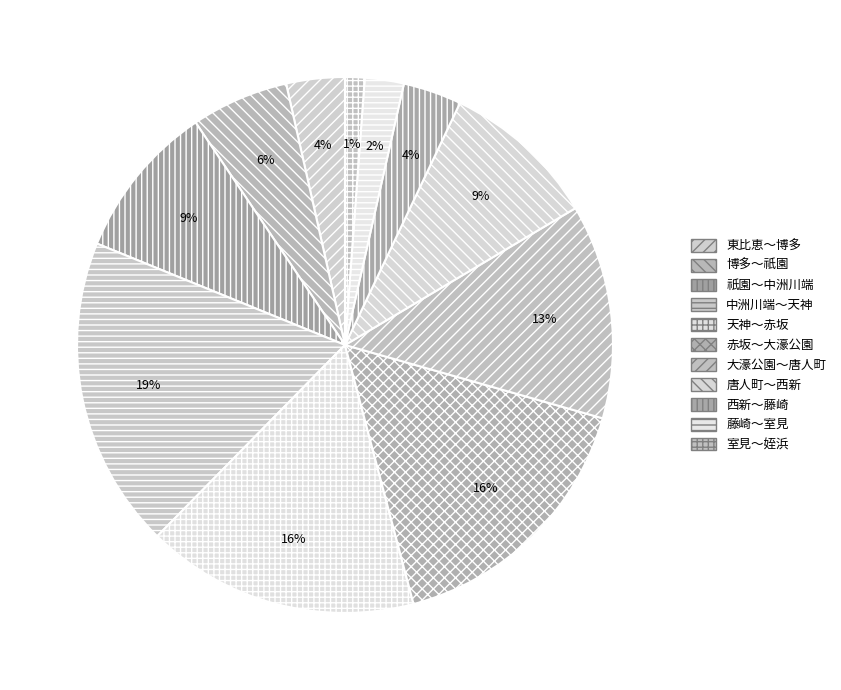

How many segments does this pie chart have?

11